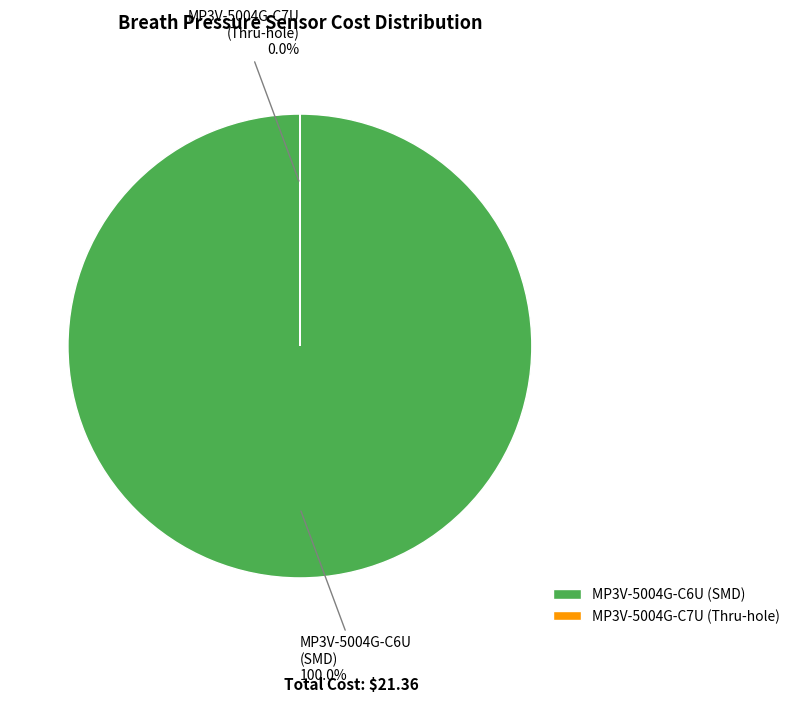

To the nearest percent, what percentage of the pie is MP3V-5004G-C6U?

100%